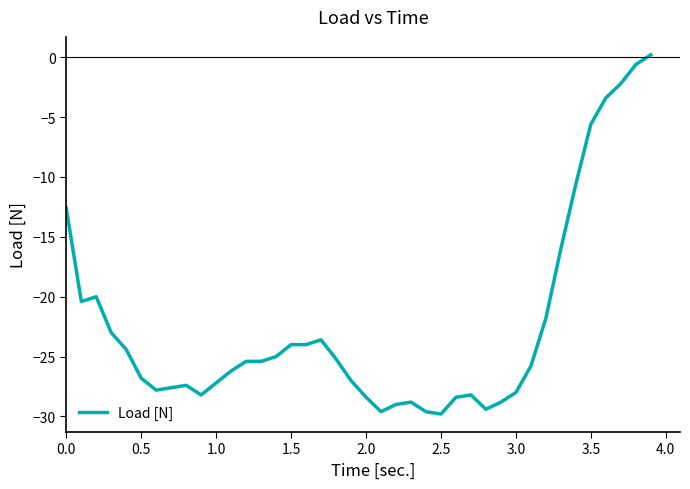

What is the smallest value displayed?

-29.8